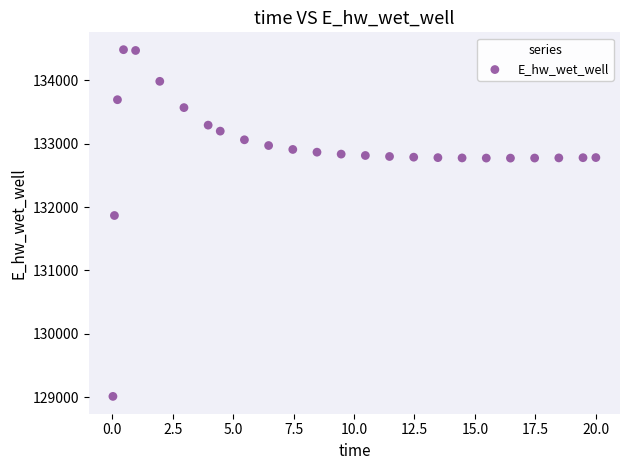

What Y value in the scatter plot is closest to 131747?

131866.5